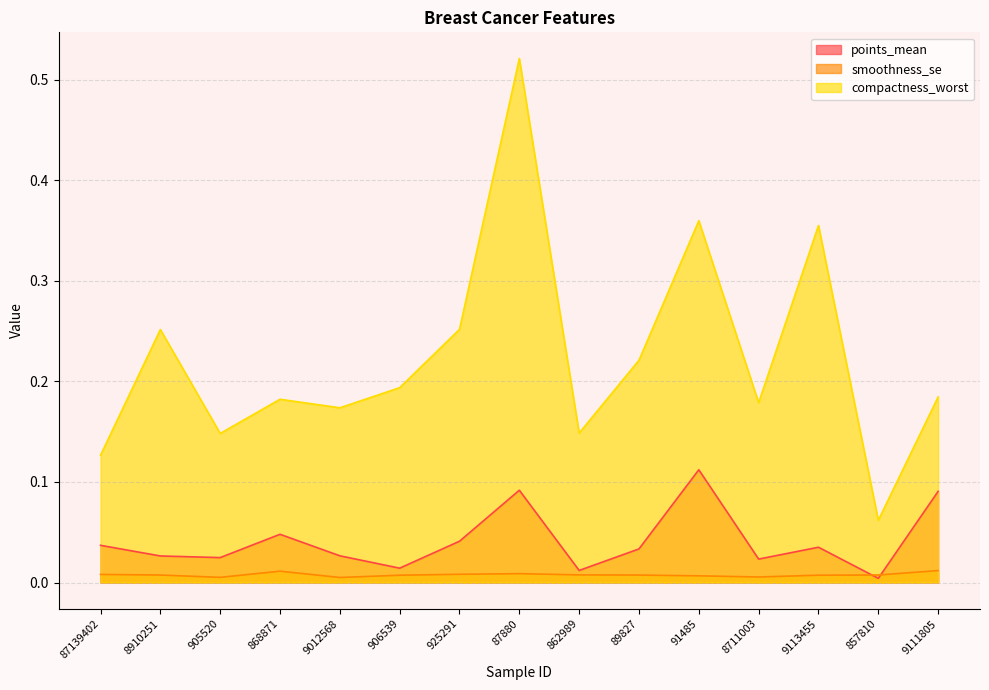

How many smoothness_se values are between 0 and 1?

15